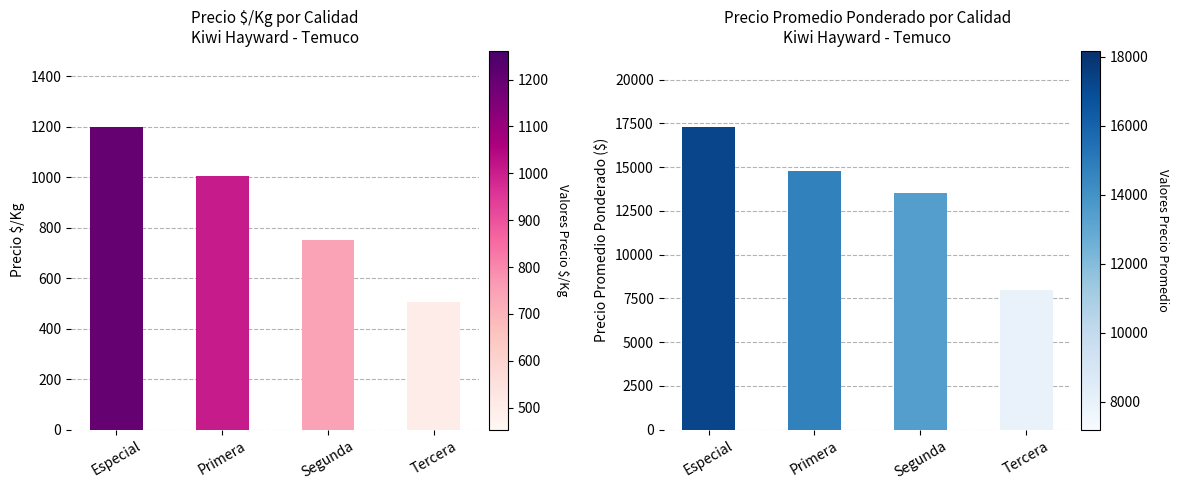

Reading left to right, extract all data points from this chart.

Precio $/Kg: 1201	1006	750	504
Precio promedio ponderado: 17308	14769	13500	8000